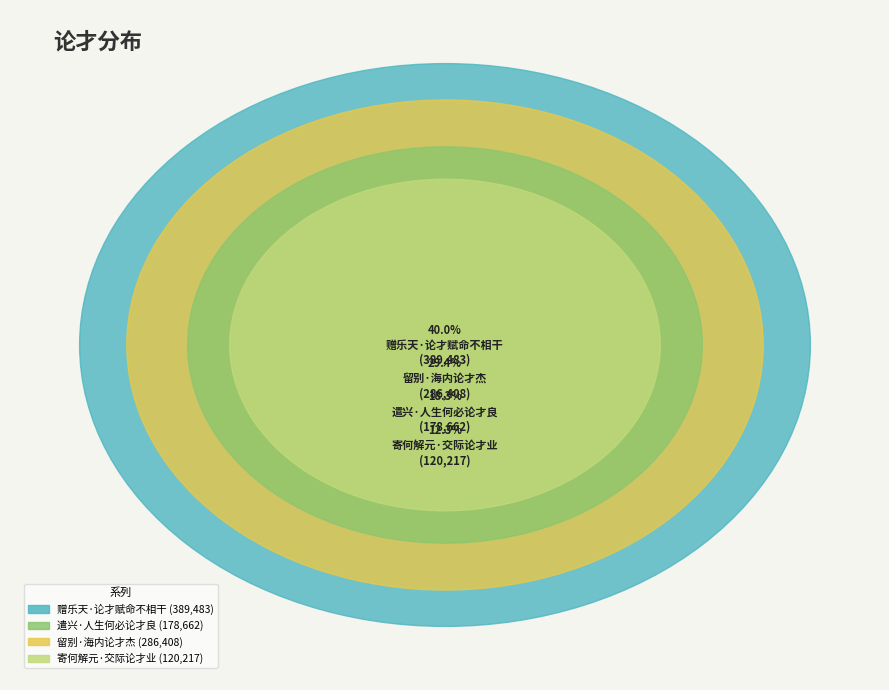

What is the largest slice in the pie chart?

赠乐天·论才赋命不相干